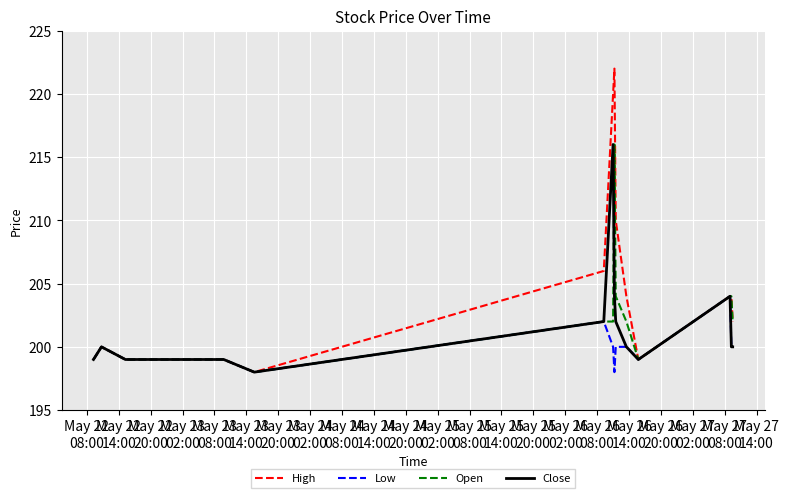

Which series has the widest spread of values?

High